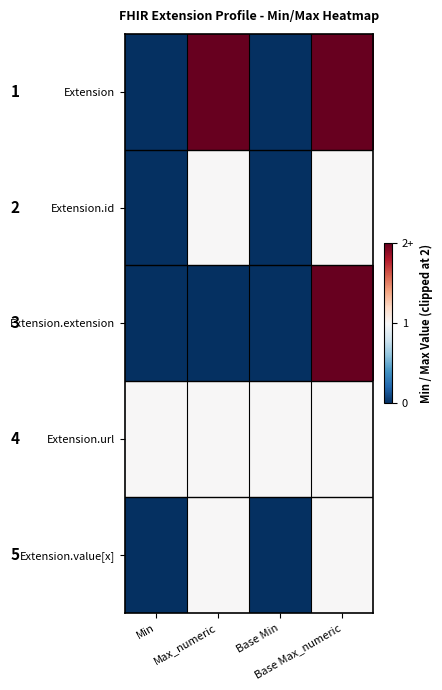

What is the total value across all series at Min?

1